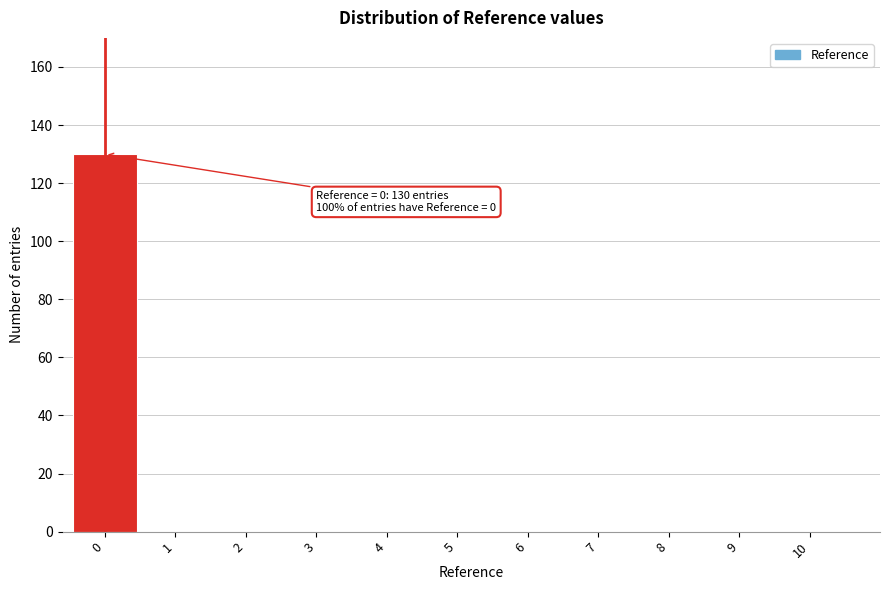

Reading left to right, transcribe all the data shown in this chart.

0=130	1=0	2=0	3=0	4=0	5=0	6=0	7=0	8=0	9=0	10=0